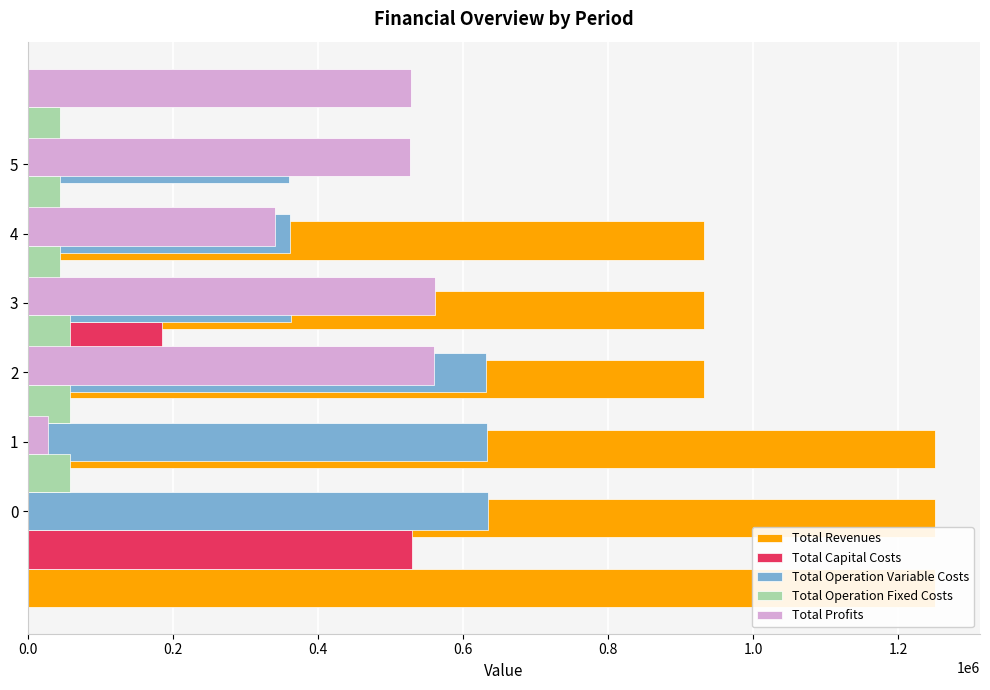

Reading left to right, list all the values displayed in this chart.

Total Revenues: 1250678.9	1250678.9	1250678.9	932148.3	932148.3	932611.3
Total Capital Costs: 529784.0	0.0	0.0	184800.0	0.0	352.0
Total Operation Variable Costs: 635058.7	633091.3	631121.2	362374.6	360901.4	359573.3
Total Operation Fixed Costs: 58282.0	58282.0	58282.0	44074.3	44074.3	44135.1
Total Profits: 27554.3	559305.7	561275.7	340899.4	527172.5	528550.8